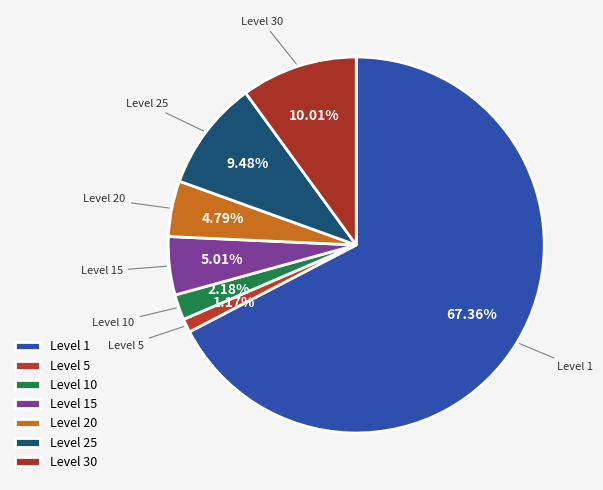

Which has a higher value, Level 5 or Level 30?

Level 30